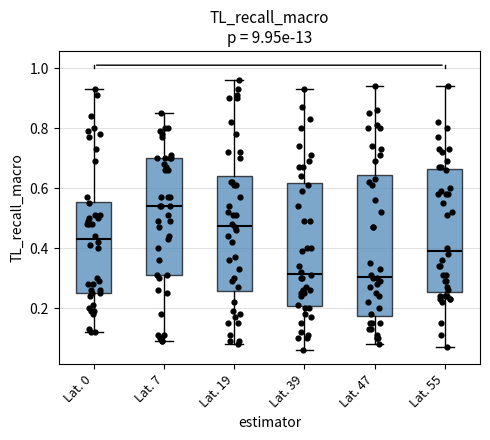

Which box is the tallest, from its lower edge to its upper edge?

Lat. 47